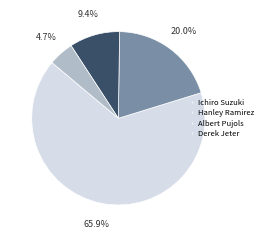

What is the smallest slice in the pie chart?

Derek Jeter